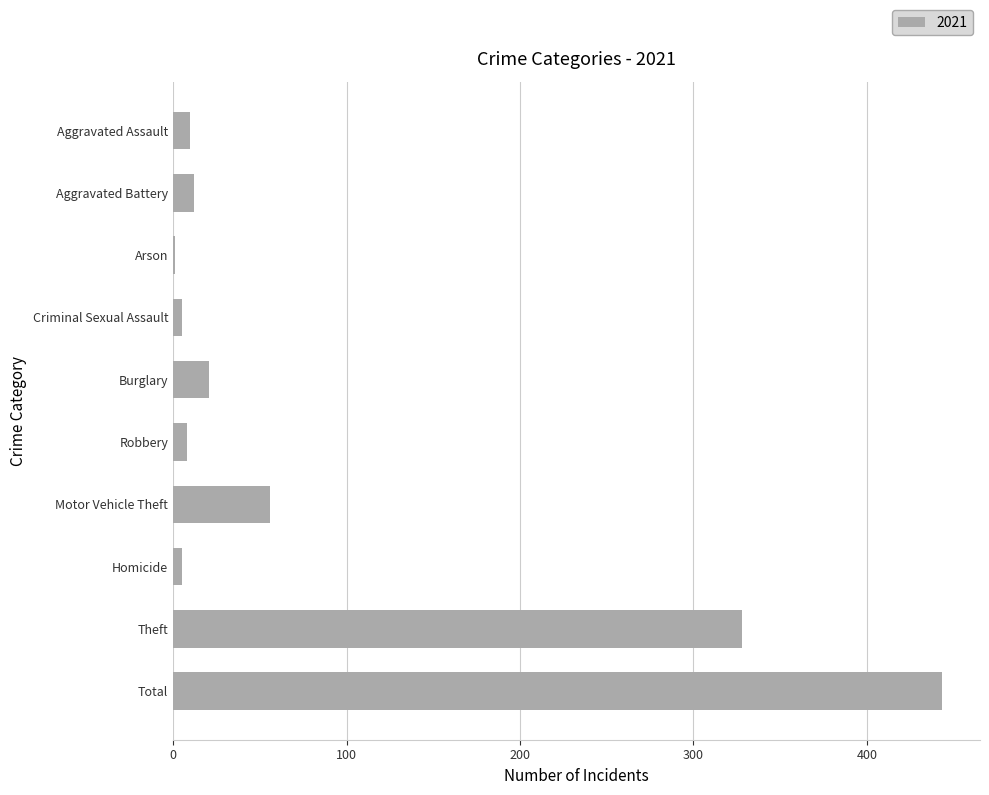

What is the difference between the values at Robbery and Criminal Sexual Assault?

3